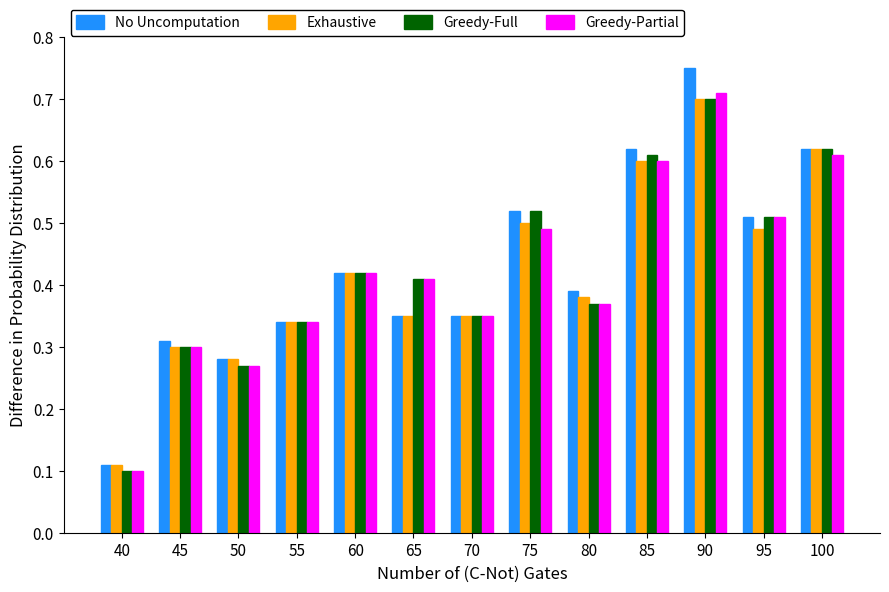

What is the sum of the Greedy-Partial values at 75 and 60?

0.9